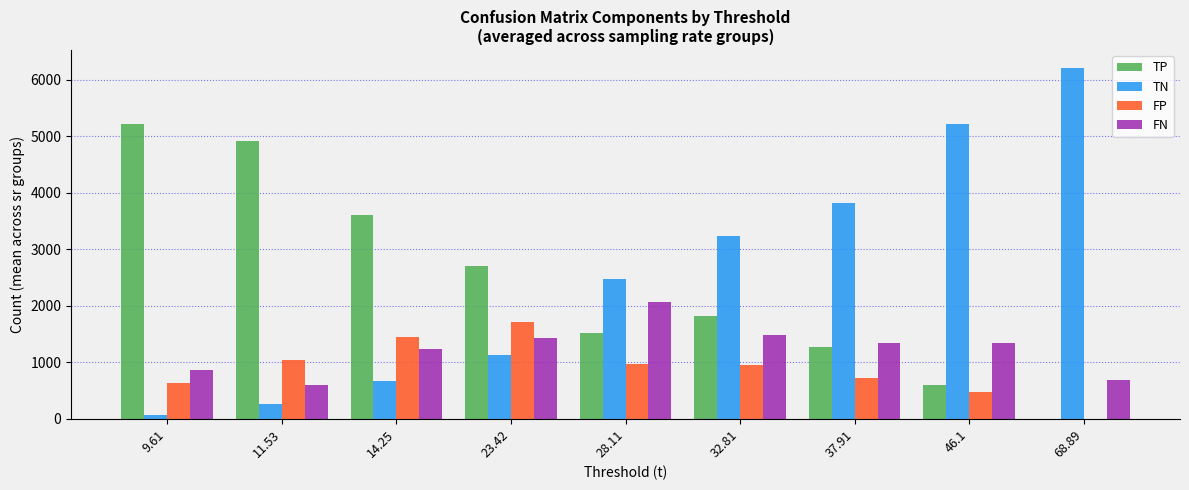

What is the total value across all series at 37.91?

7162.3